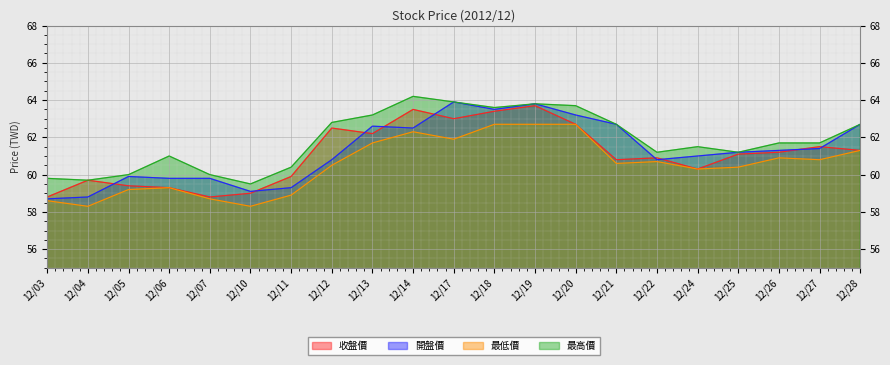

Rank the categories by 收盤價 value from lowest to highest.

12/03, 12/07, 12/10, 12/06, 12/05, 12/04, 12/11, 12/24, 12/21, 12/22, 12/25, 12/26, 12/28, 12/27, 12/13, 12/12, 12/20, 12/17, 12/18, 12/14, 12/19